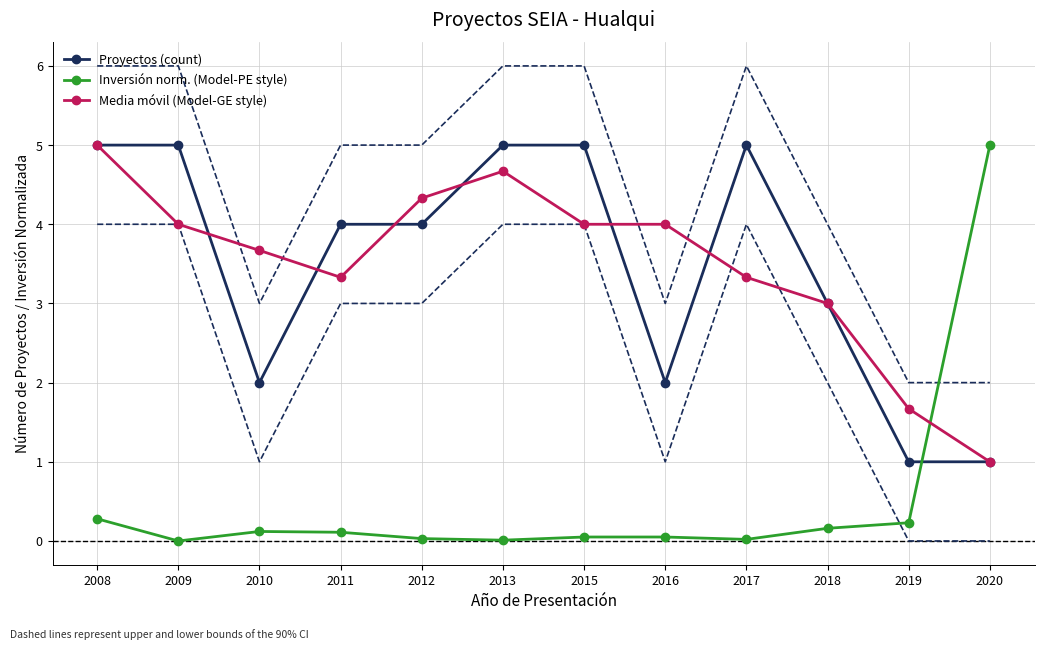

Is it true that Inversión norm. (Model-PE style) equals 0.1 at 2016?

True